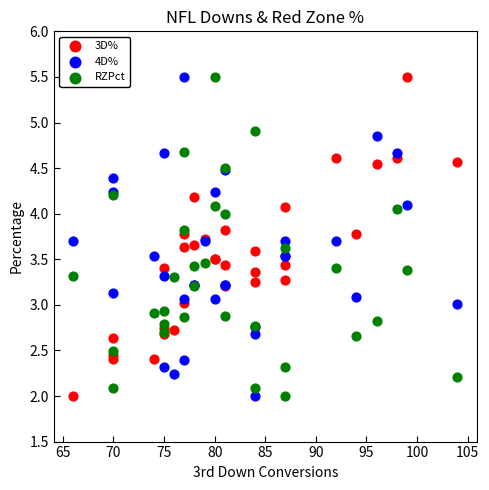

What is the X range (max minus min) for the scatter plot?

38.0